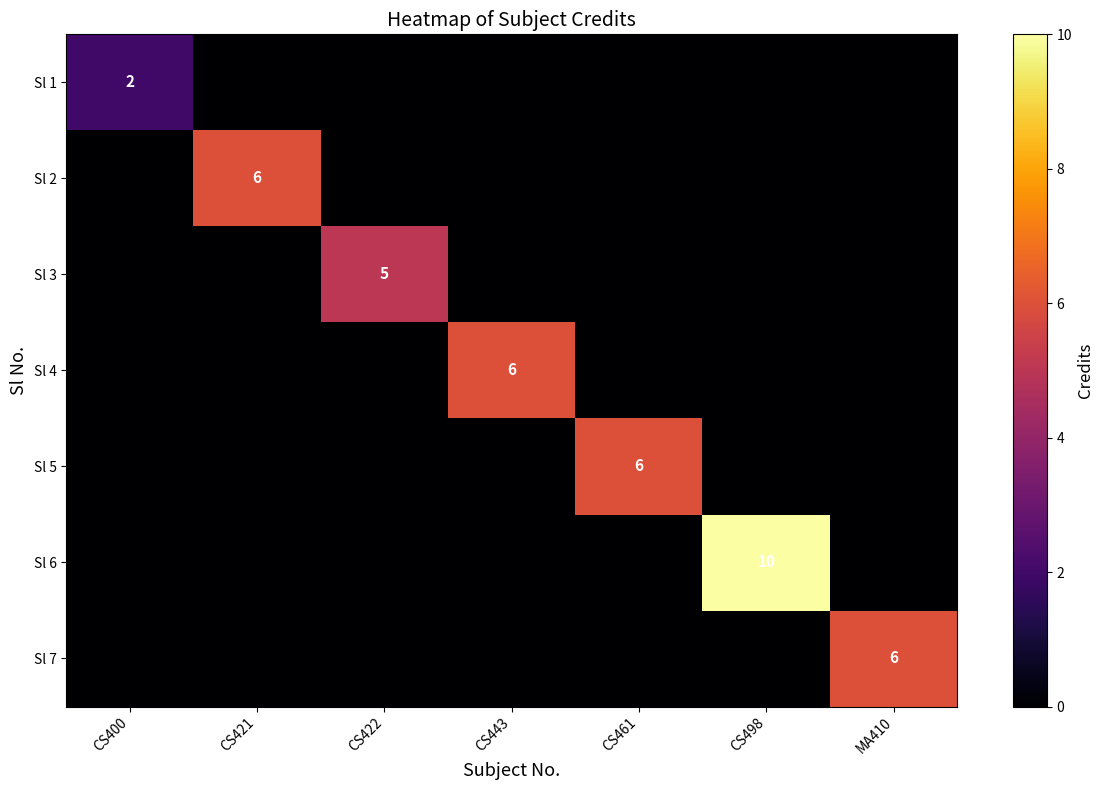

Is it true that Sl 7 equals 11 at MA410?

False